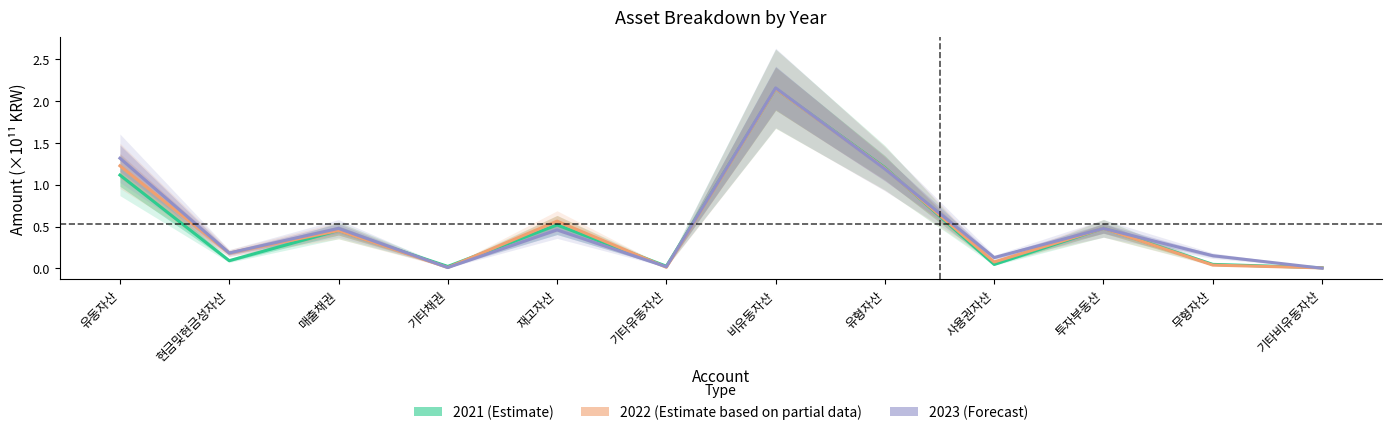

How many times do 2023 (Forecast) and 2022 (Estimate based on partial data) cross each other?

7